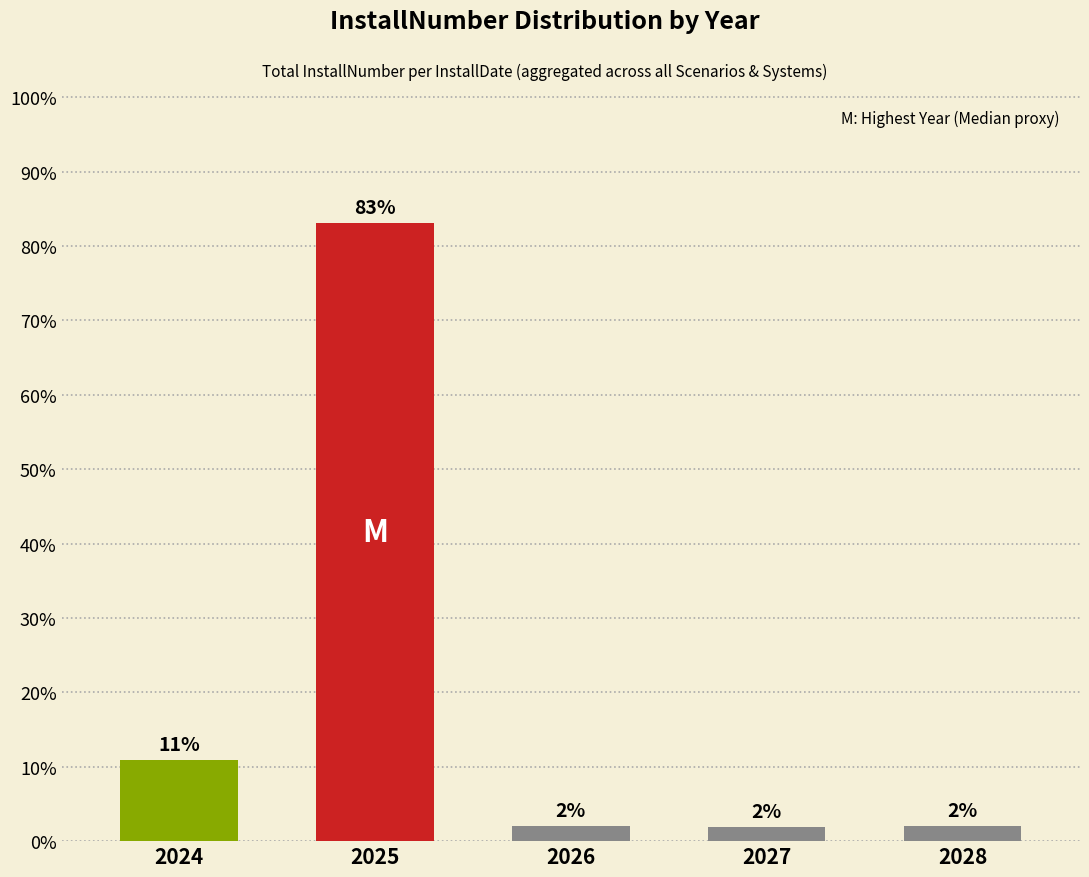

Between 2026 and 2027, which is larger?

2026